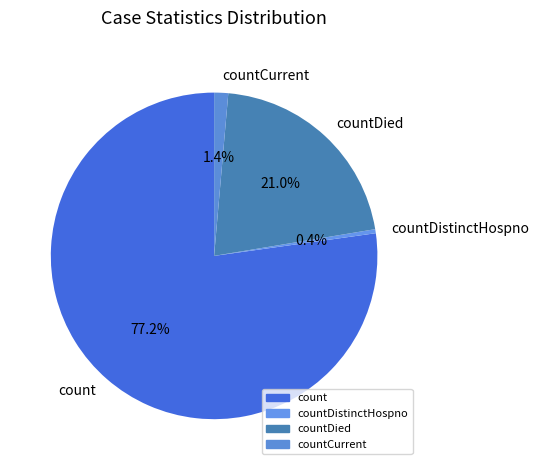

Which category accounts for the majority?

count